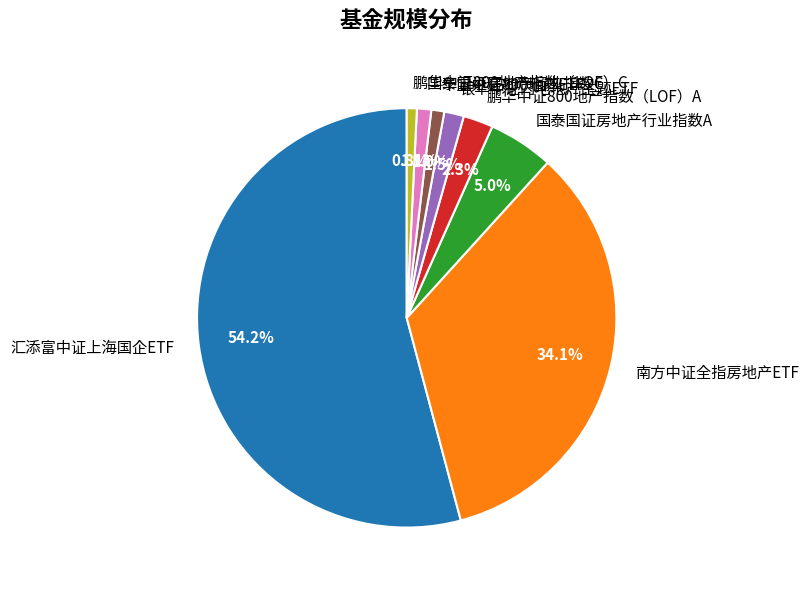

The 国泰国证房地产行业指数A slice represents 5% of the pie. True or false?

True